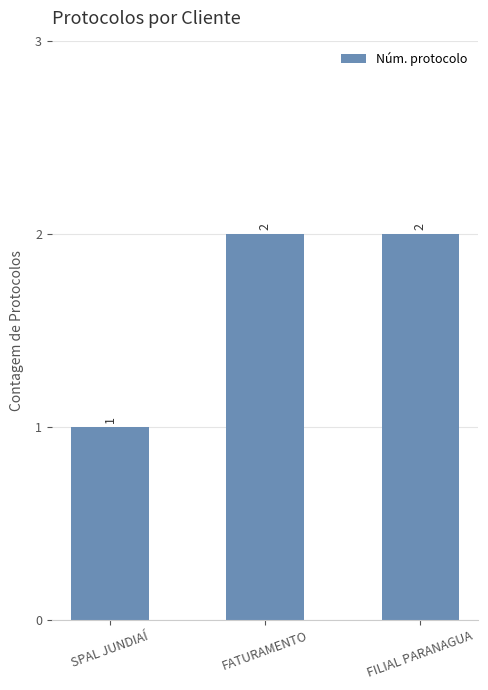

Is it true that the value at FATURAMENTO is 1?

False